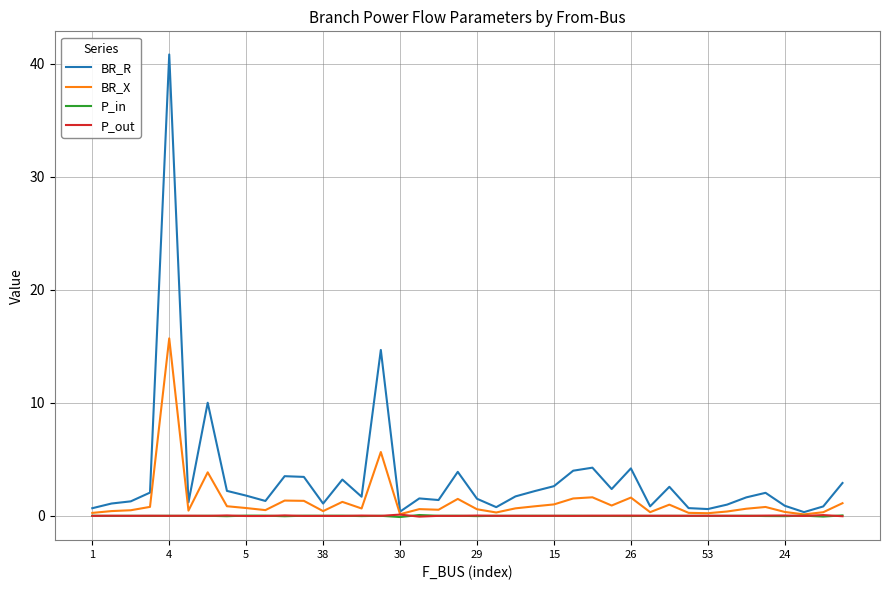

Which series has the largest total across all categories?

BR_R